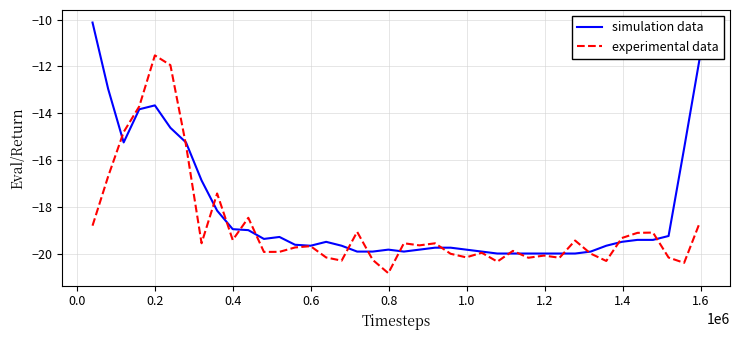

What is the greatest value displayed?

-10.1